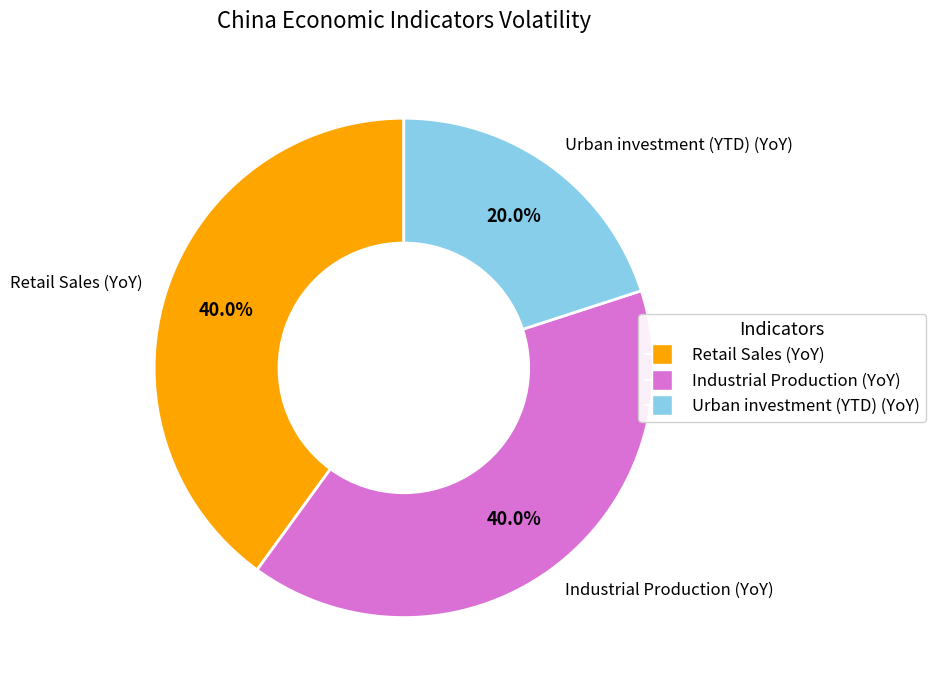

Count the number of slices in the pie.

3